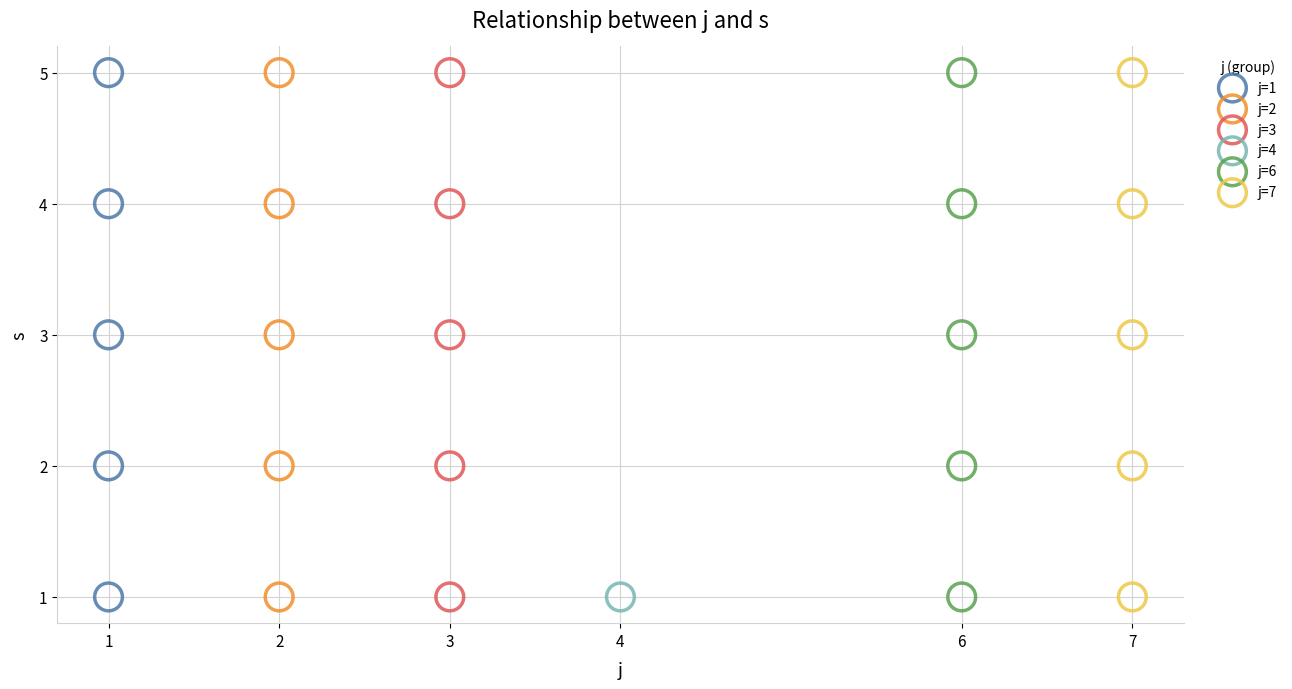

What are all the series names shown in the legend?

j=1, j=2, j=3, j=4, j=6, j=7